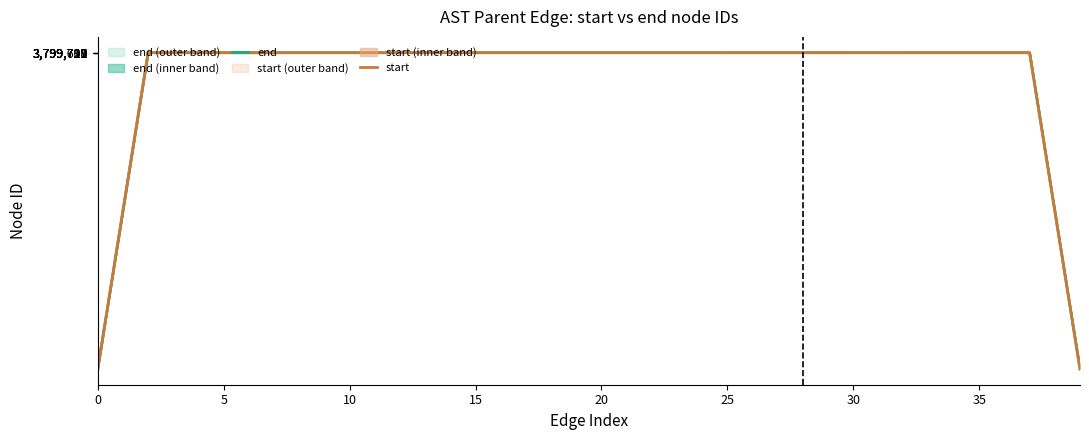

True or false: end has a value of 5755225.0 at 34.

False